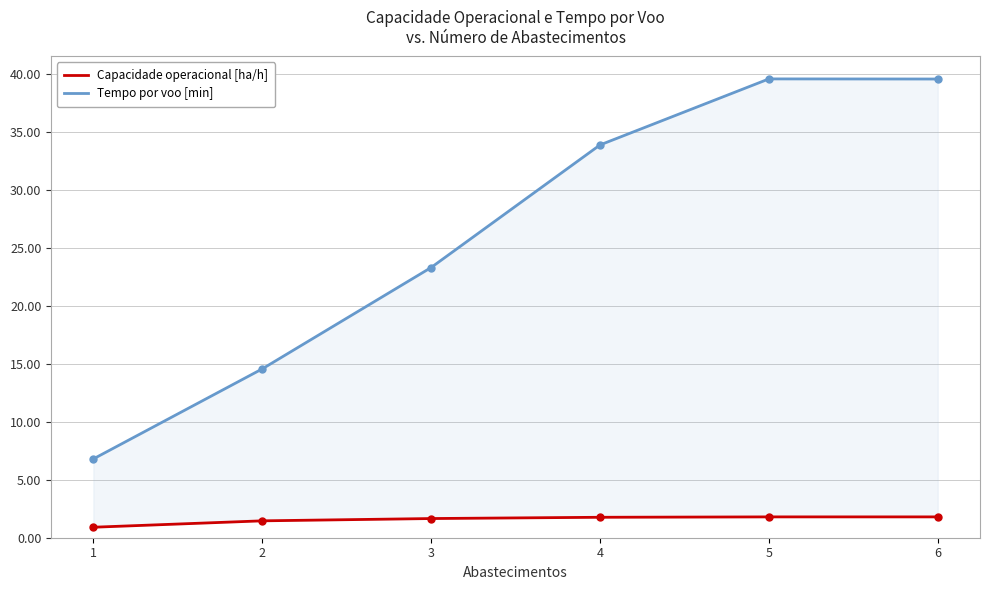

True or false: Tempo por voo [min] and Capacidade operacional [ha/h] cross at least once.

False